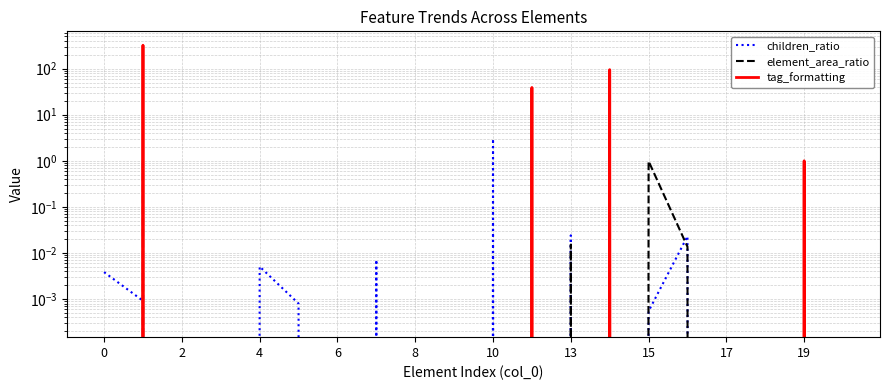

Where is the first local minimum for tag_formatting?

13